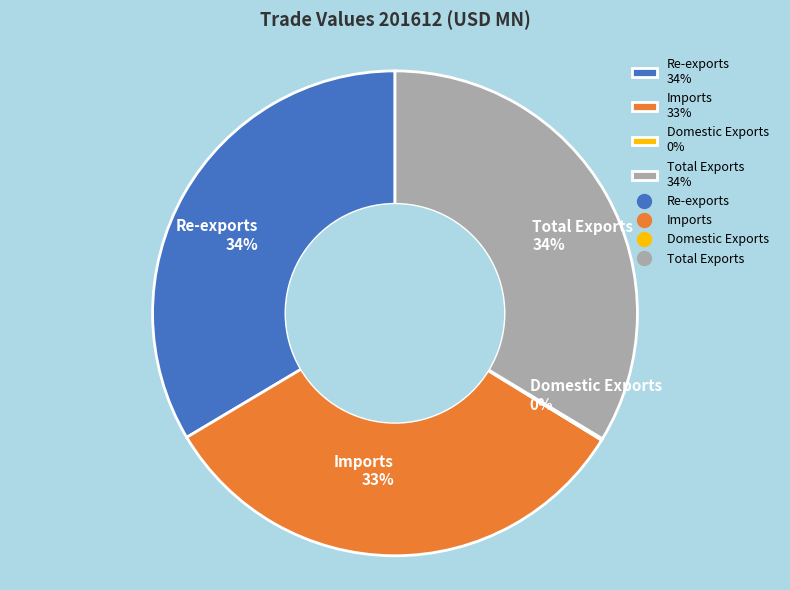

To the nearest percent, what is the combined percentage of Total Exports 34% and Re-exports 34%?

67%